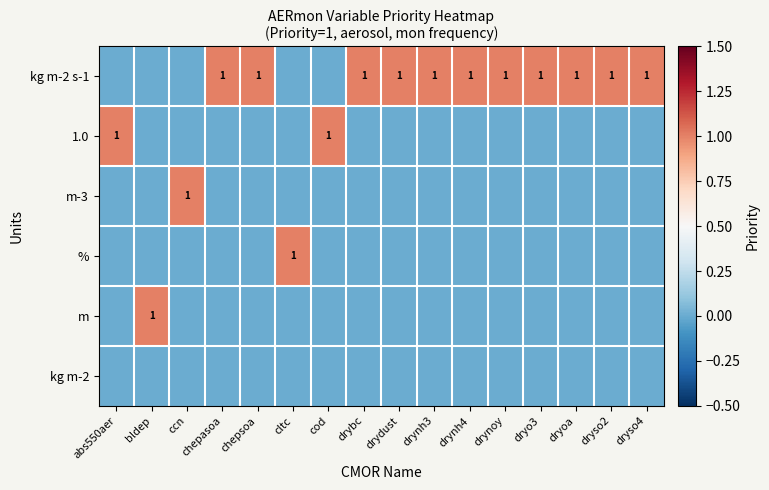

Is it true that m equals 0 at dryso4?

True